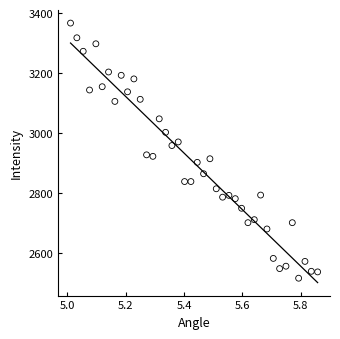

What is the range of Y values (max minus min)?

850